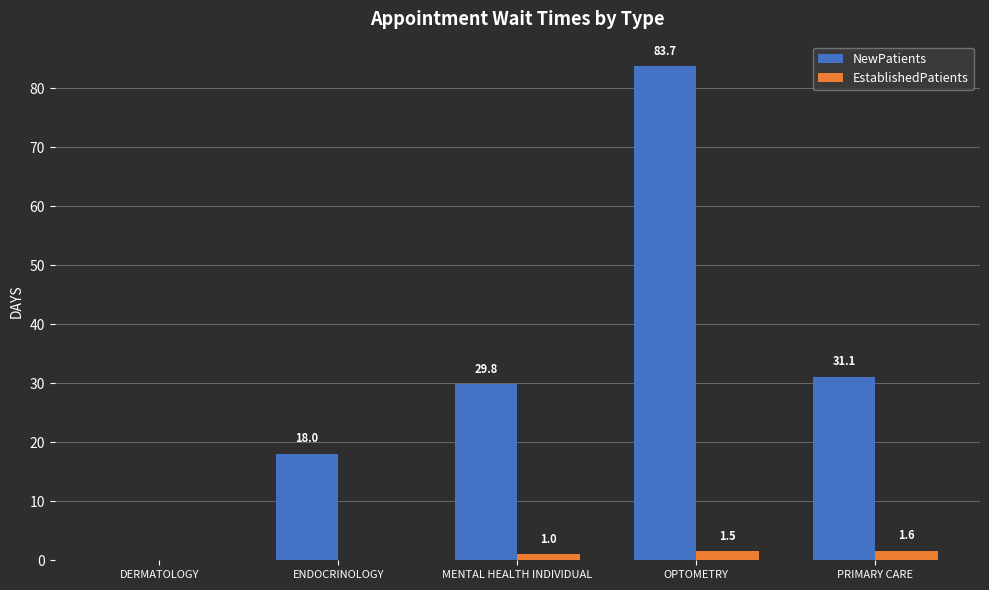

What is the sum of all EstablishedPatients values?

4.1